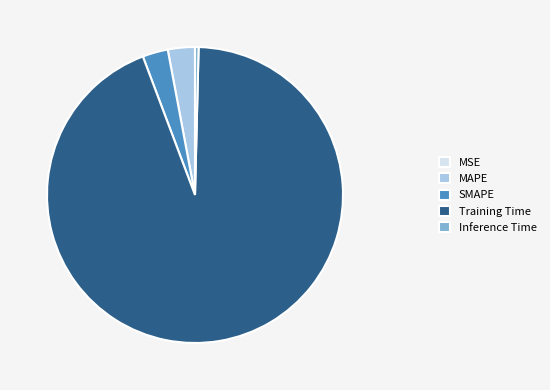

True or false: MAPE accounts for 3% of the total.

True